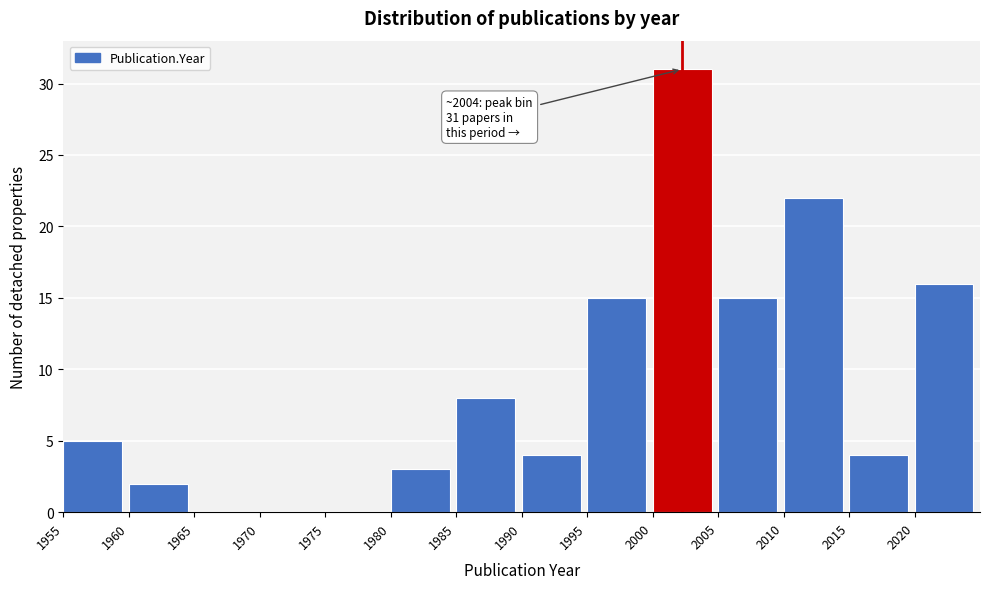

Over which range of the x-axis is the bar tallest?

2000 to 2005